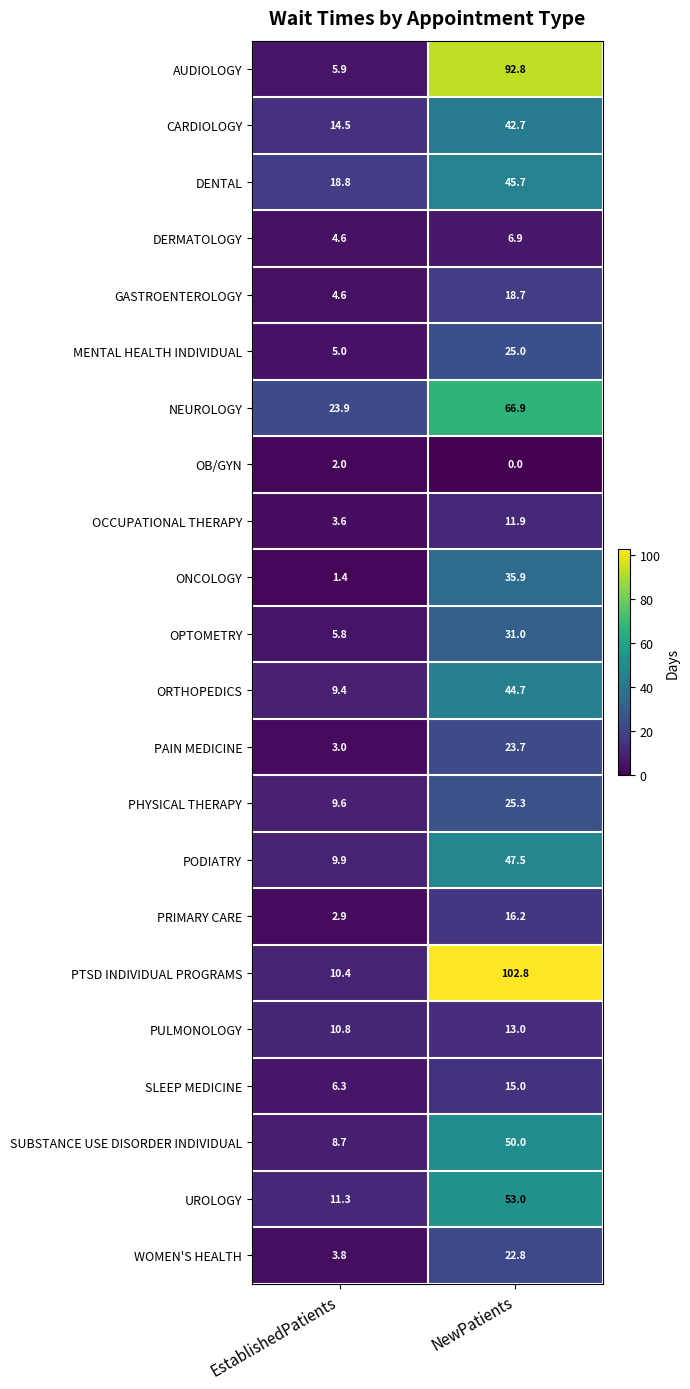

Count the number of categories in the chart.

2